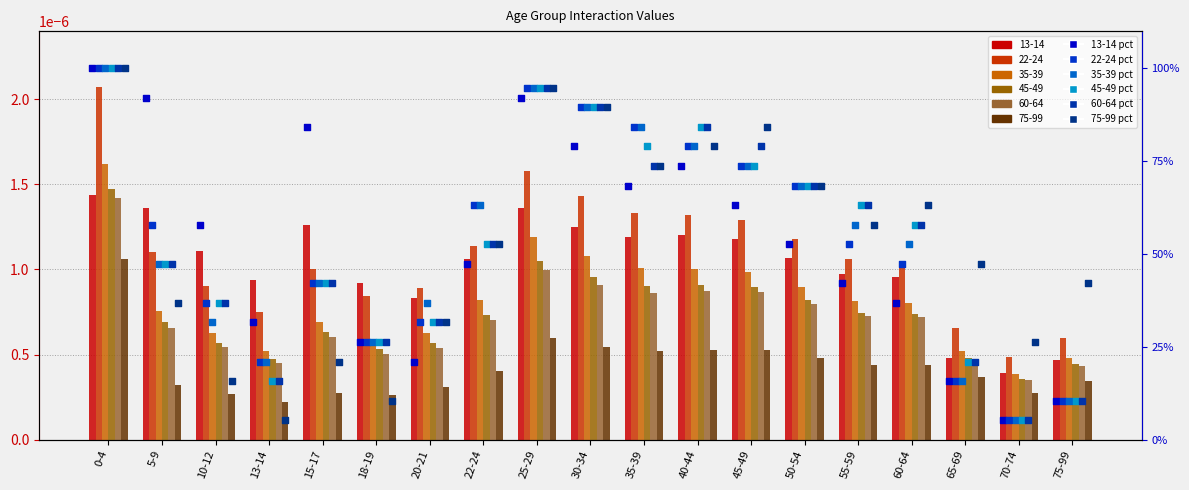

Which series has the widest spread of Y values?

13-14 pct